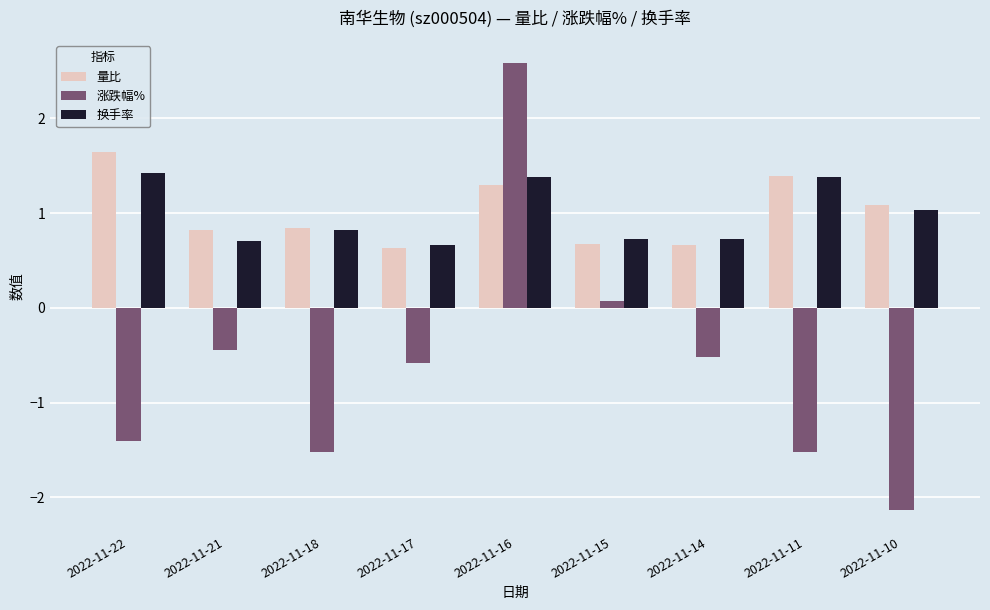

Rank the series at 2022-11-21 from highest to lowest value.

量比, 换手率, 涨跌幅%